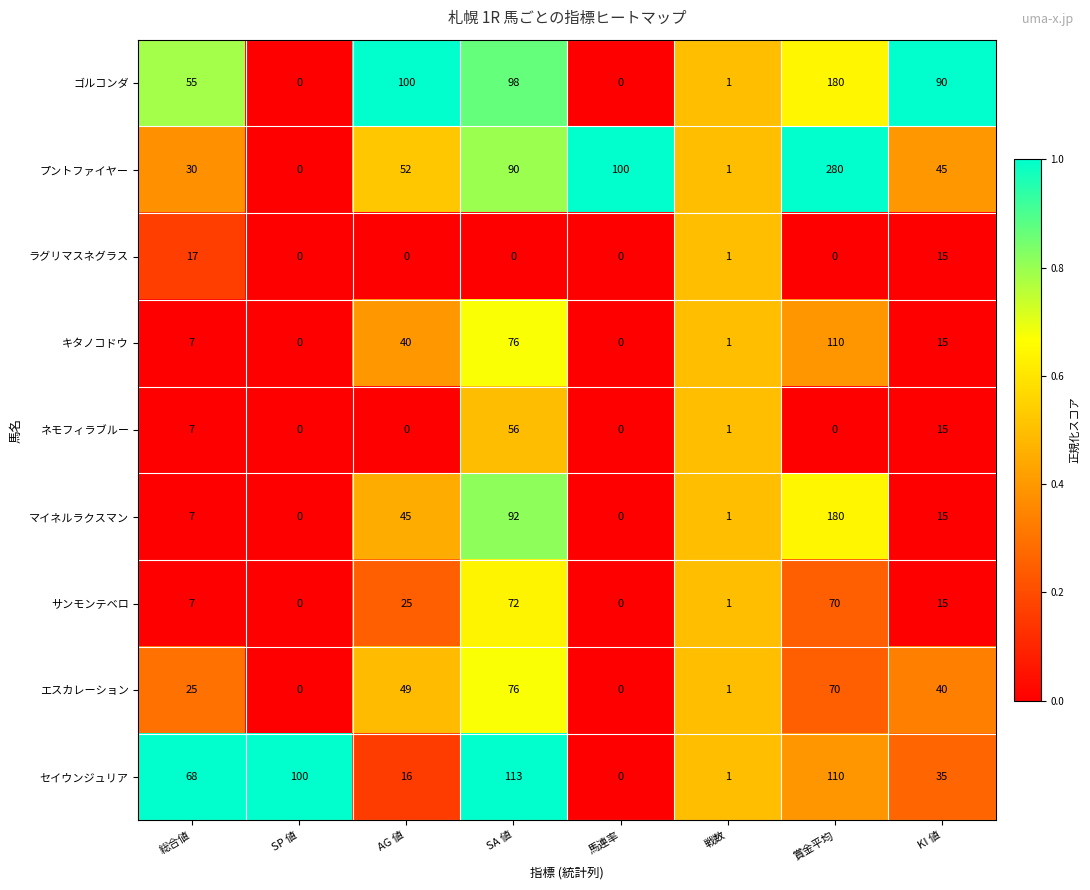

Where does the マイネルラクスマン series first go above 15?

AG 値